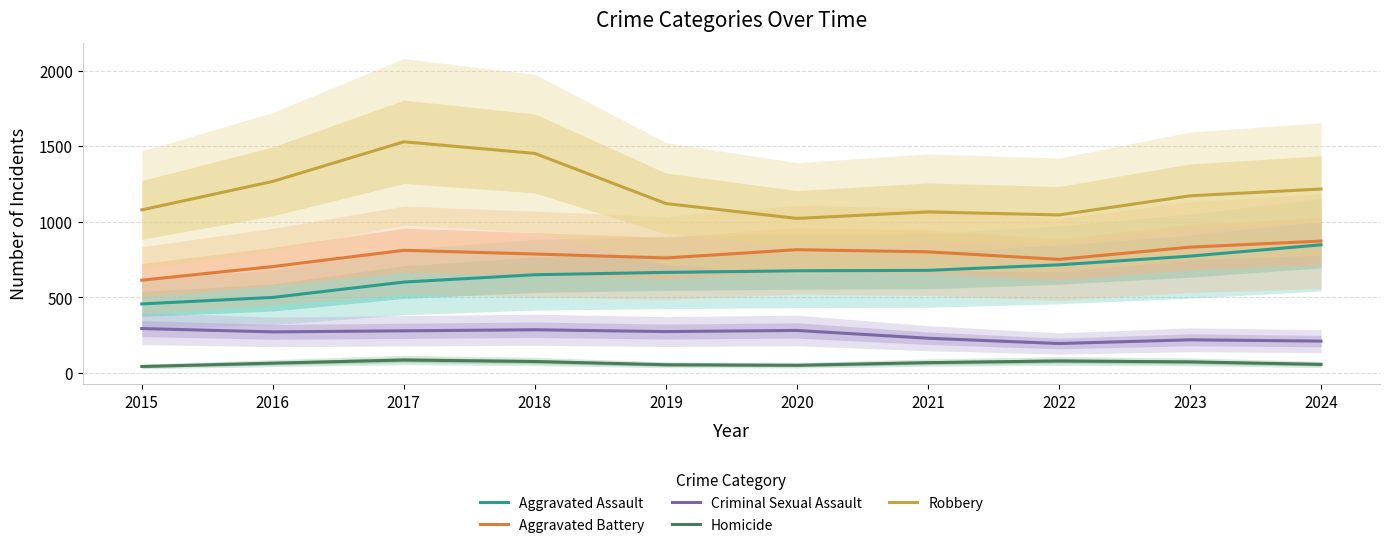

Reading left to right, transcribe all the data shown in this chart.

Aggravated Assault: 457.0	500.0	601.5	650.0	665.5	676.0	679.0	715.5	773.0	848.0
Aggravated Battery: 614.0	704.0	811.5	787.0	761.0	815.5	801.5	751.5	832.5	872.5
Criminal Sexual Assault: 294.0	272.0	279.0	286.0	274.0	281.5	230.0	195.0	219.5	211.0
Homicide: 43.0	65.0	86.0	76.0	54.5	51.0	68.5	79.5	73.5	57.0
Robbery: 1079.0	1267.5	1529.5	1452.5	1121.0	1022.5	1065.5	1045.5	1172.0	1217.0